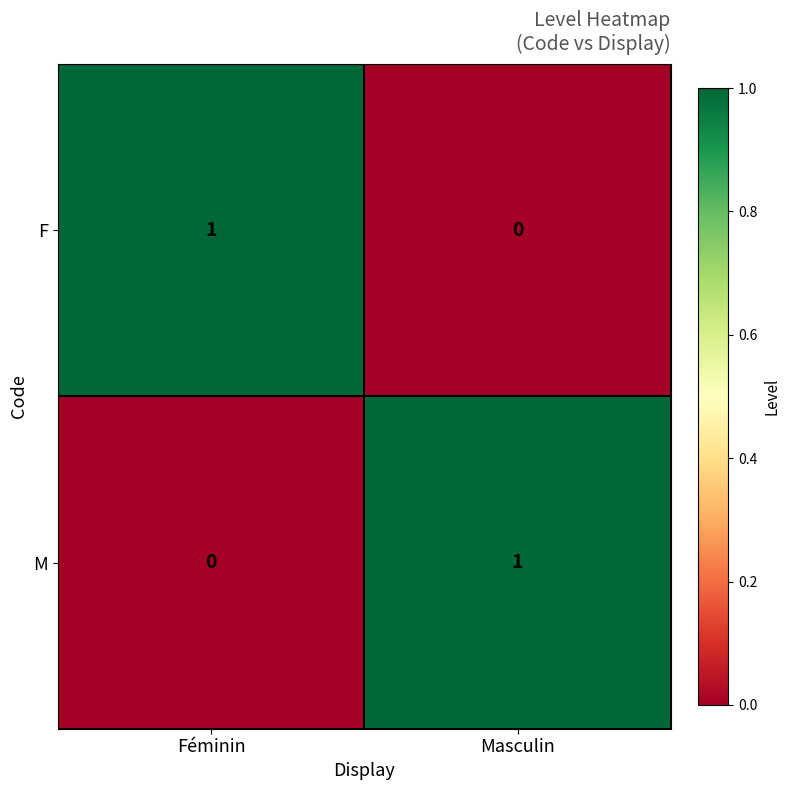

At which label is F closest to 0?

Masculin